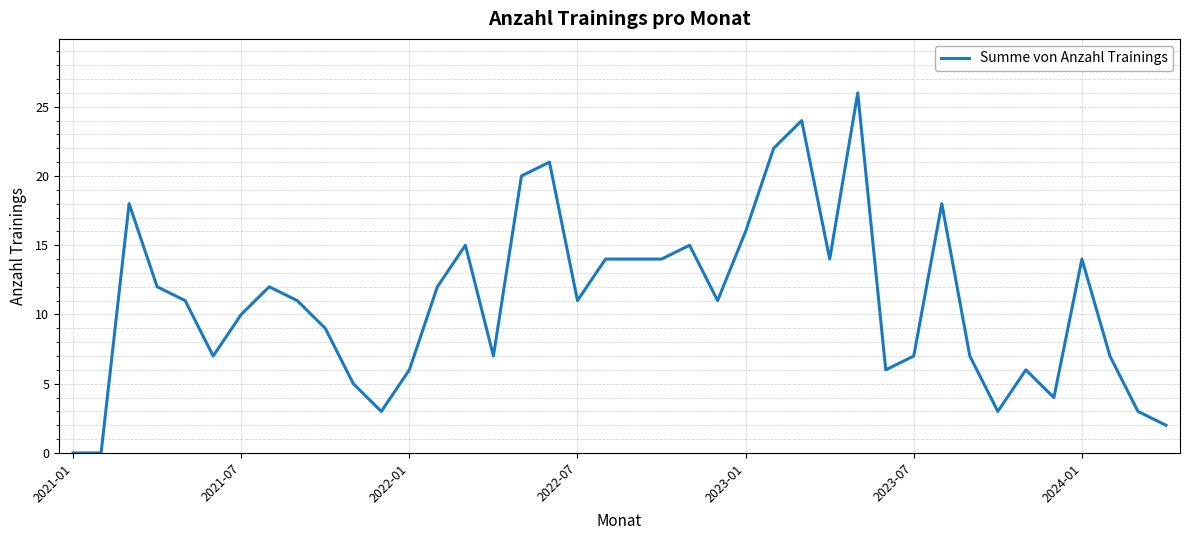

What is the difference between the maximum and minimum values?

26